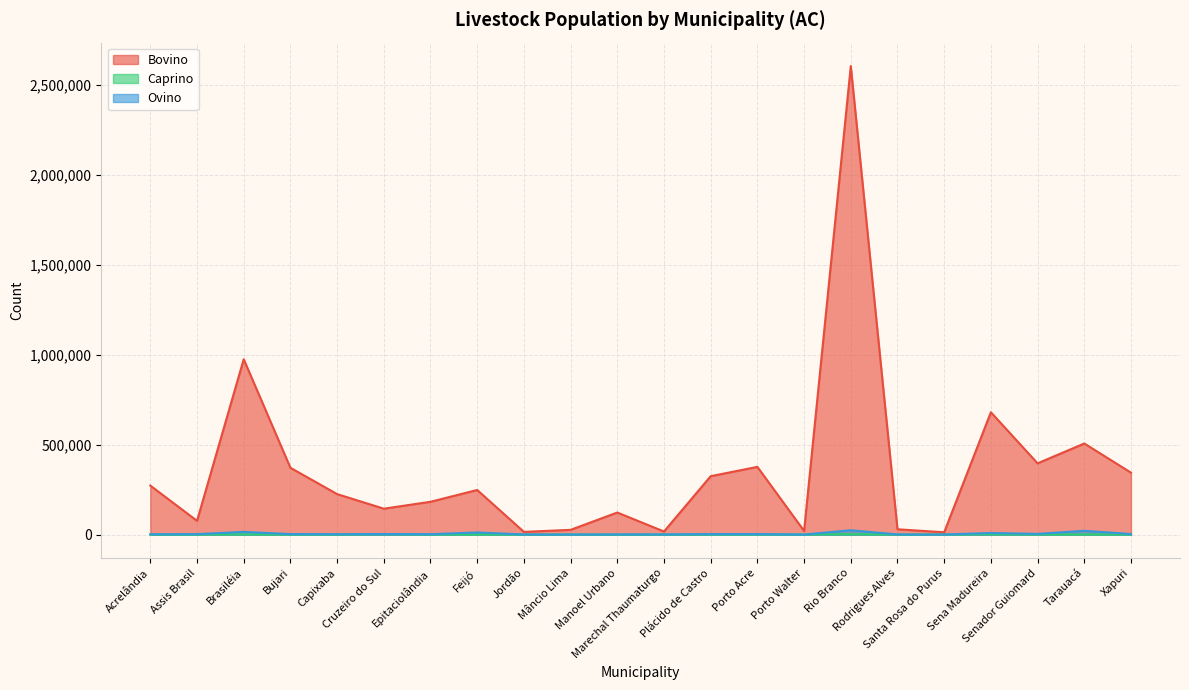

At which category is the sum across all series the highest?

Rio Branco